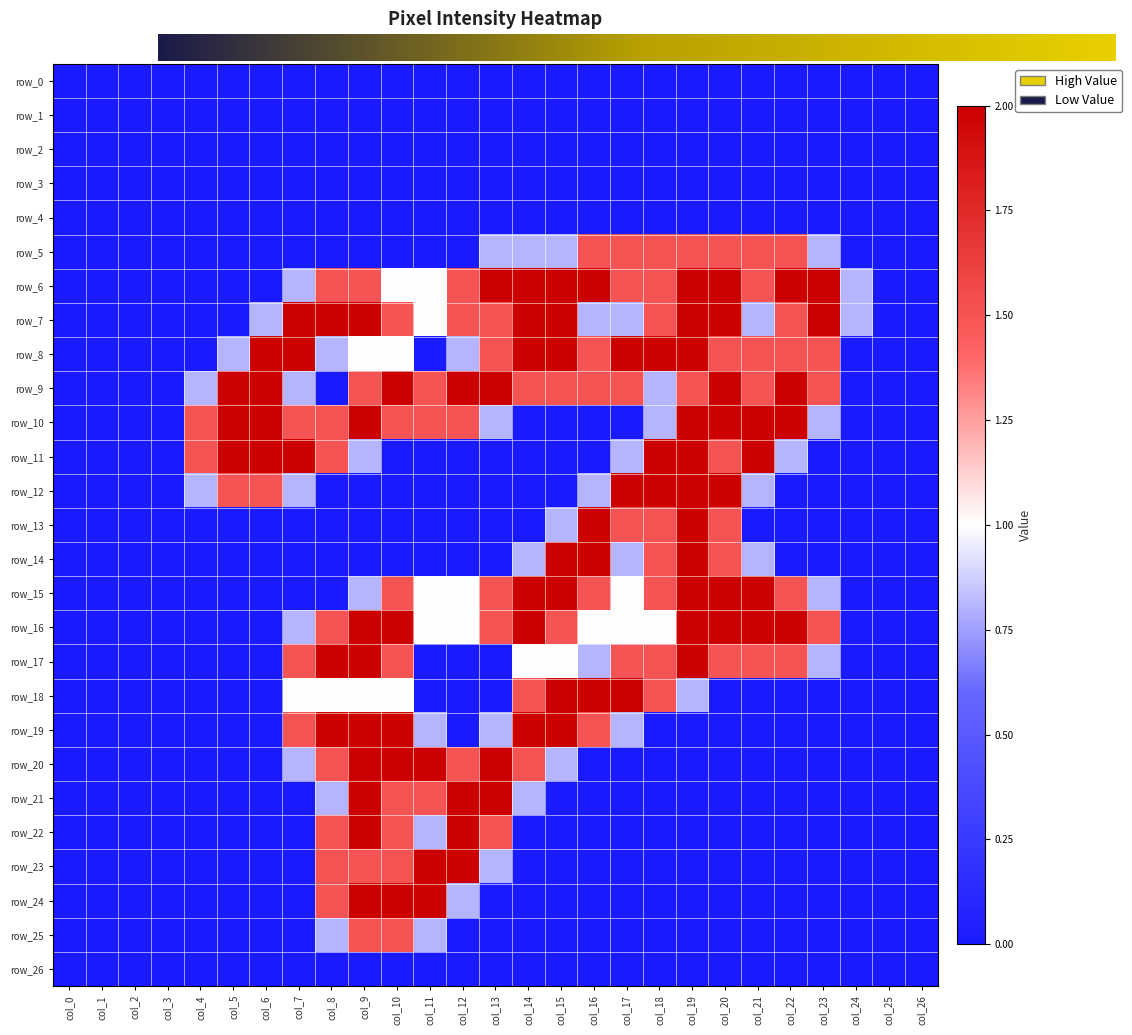

True or false: row_10 has a value of 1.5 at col_8.

True